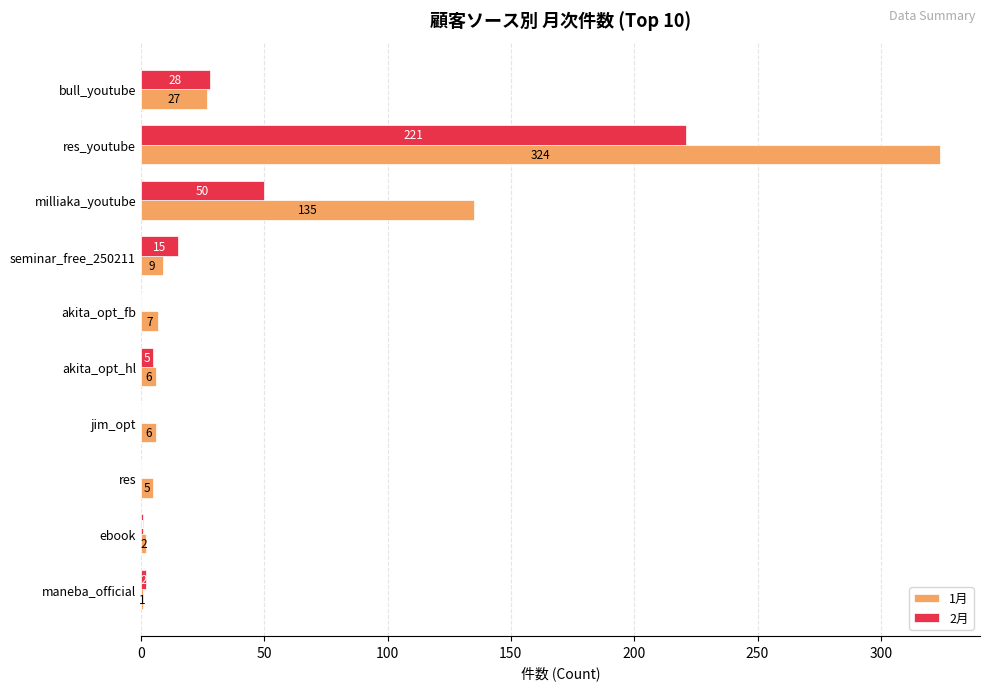

What is the sum of all 2月 values?

322